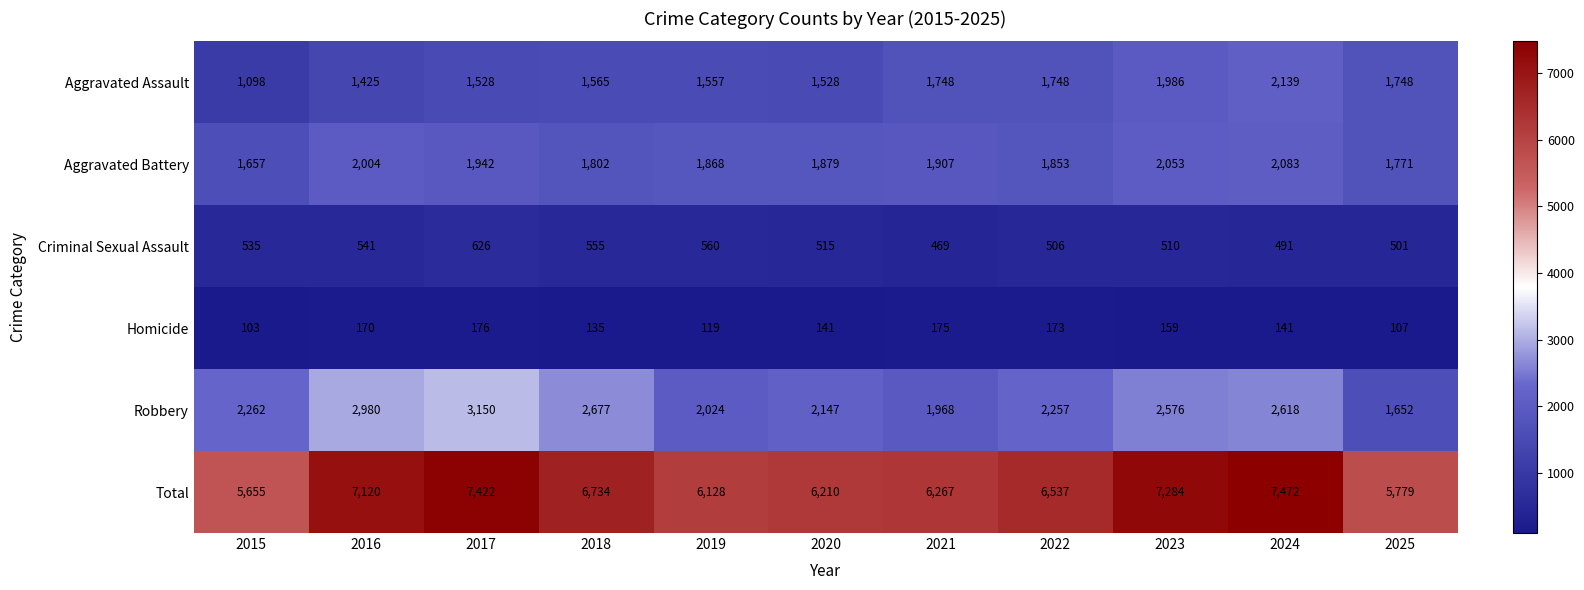

Which series has the largest range (max minus min)?

Total